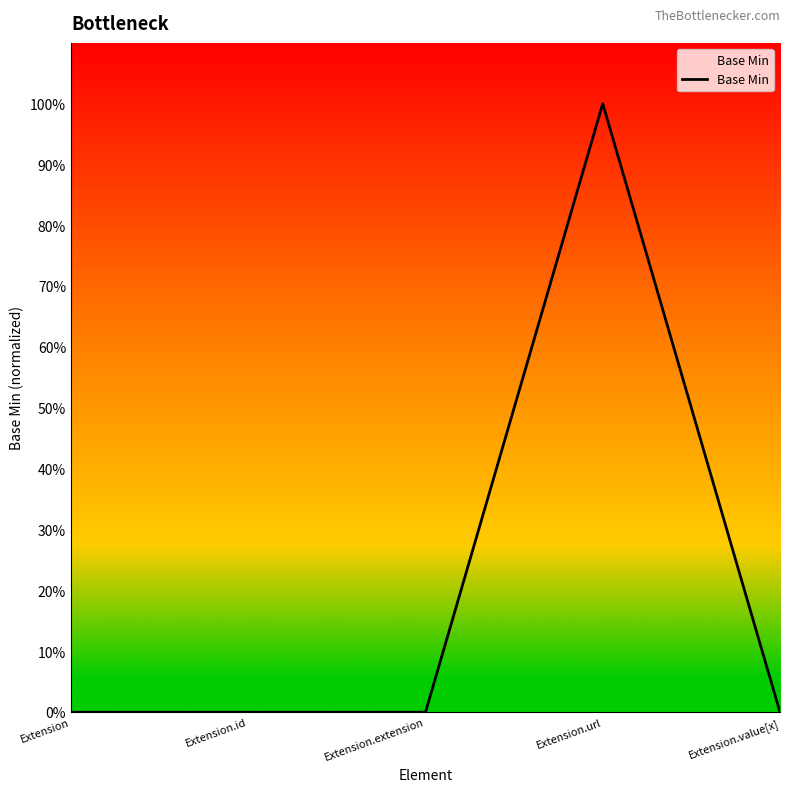

At which category does the data reach its first local peak?

Extension.url